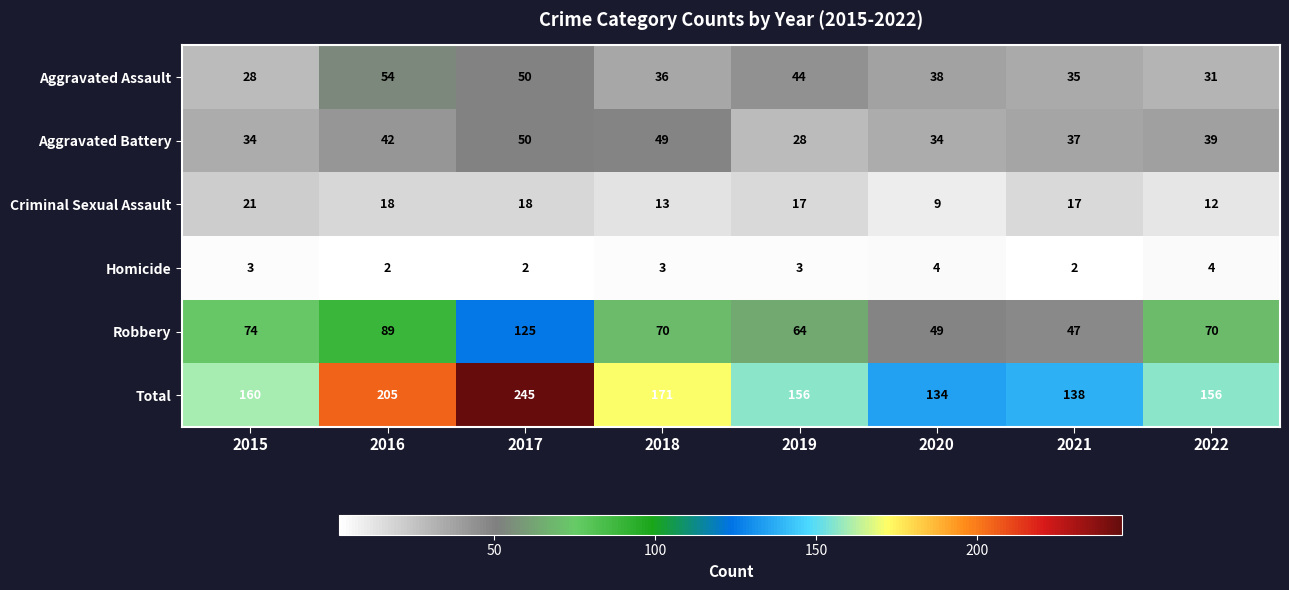

What is the approximate value of Total at 2015?

160